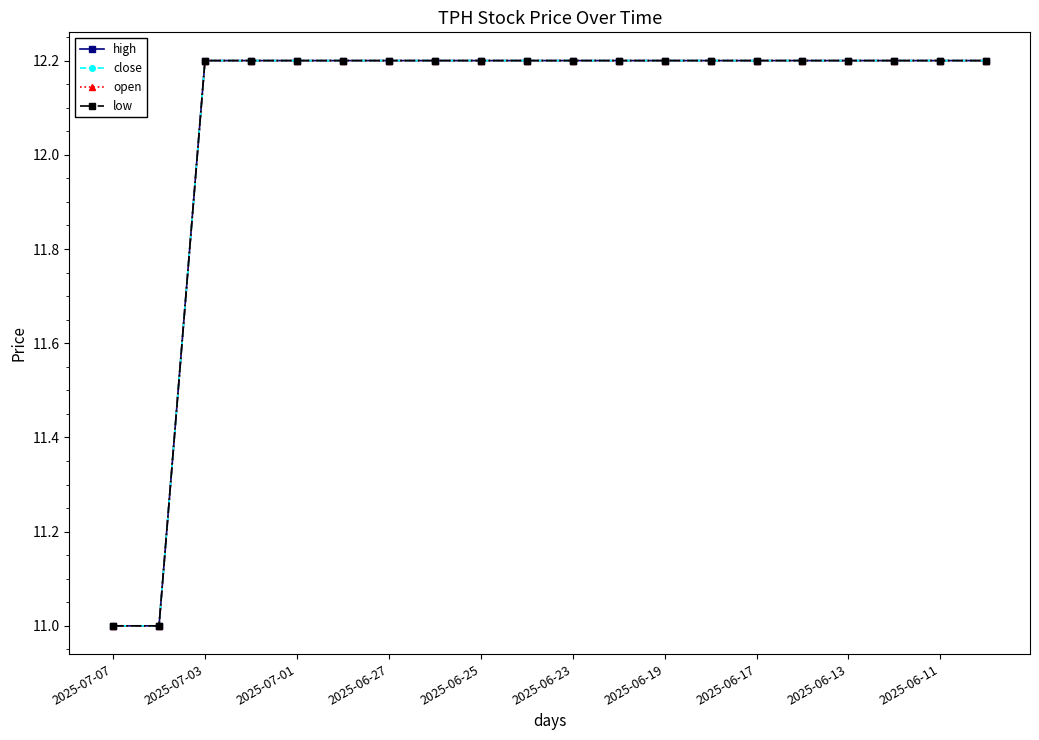

Does the chart have visible grid lines?

No